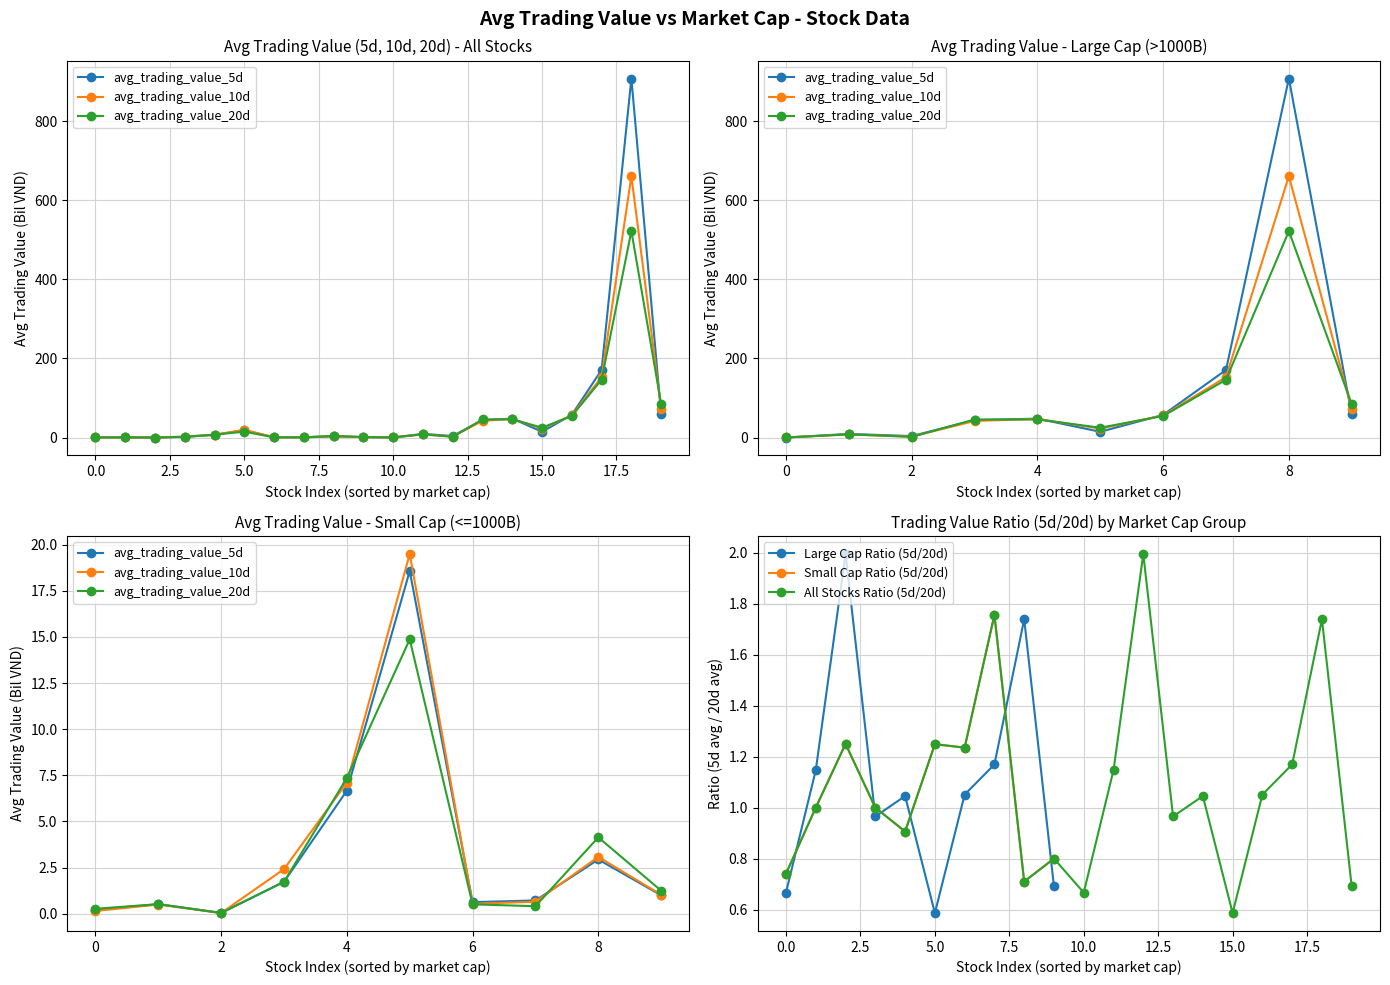

The Large Cap Ratio (5d/20d) series shows 0.6 at 5.0. True or false?

True